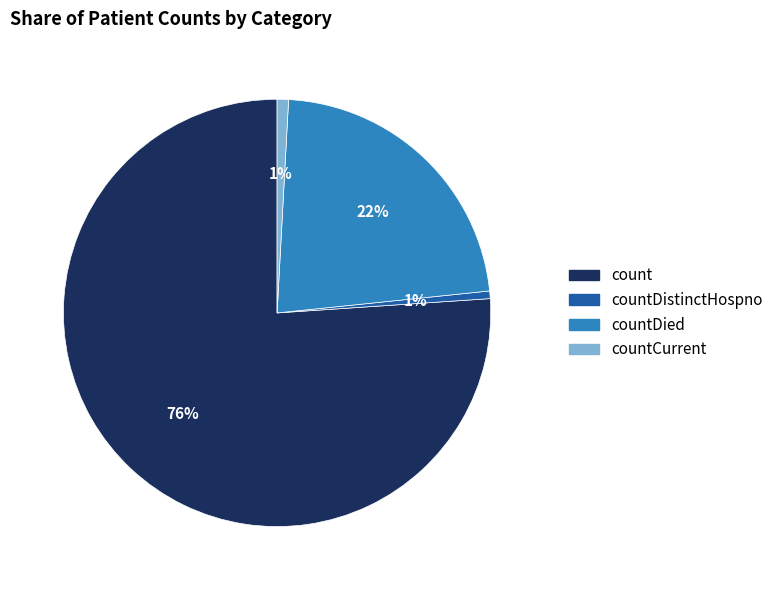

Count the number of slices in the pie.

4